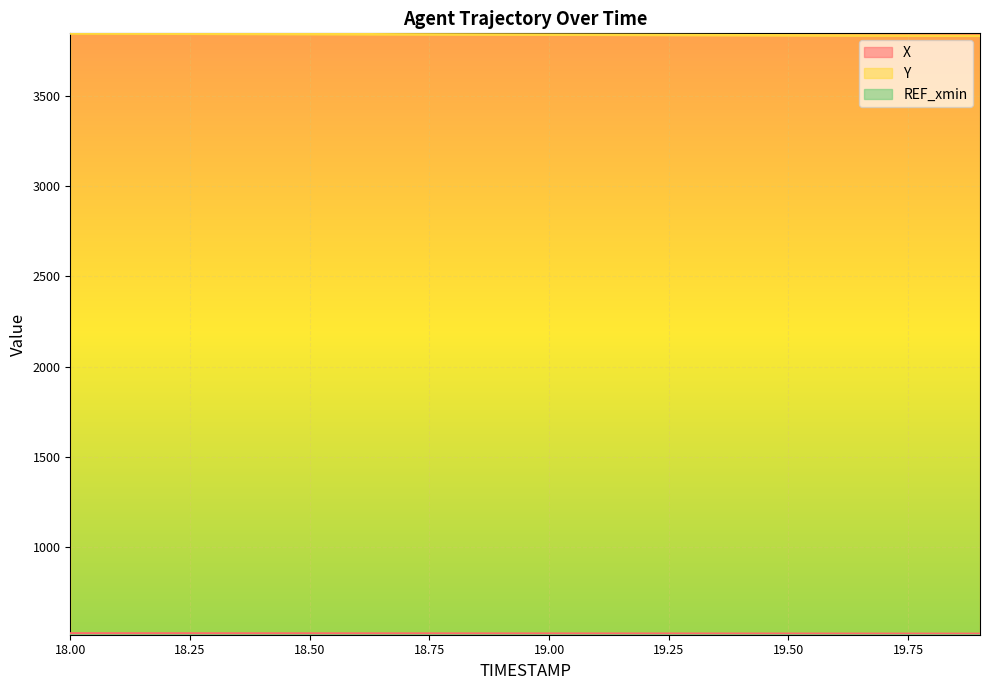

Which category has the highest value in the Y series?

18.0